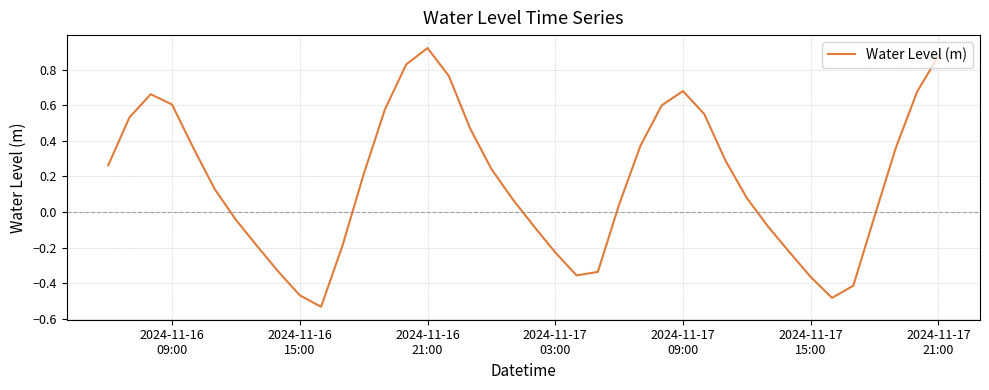

What is the difference between the maximum and minimum values?

1.5